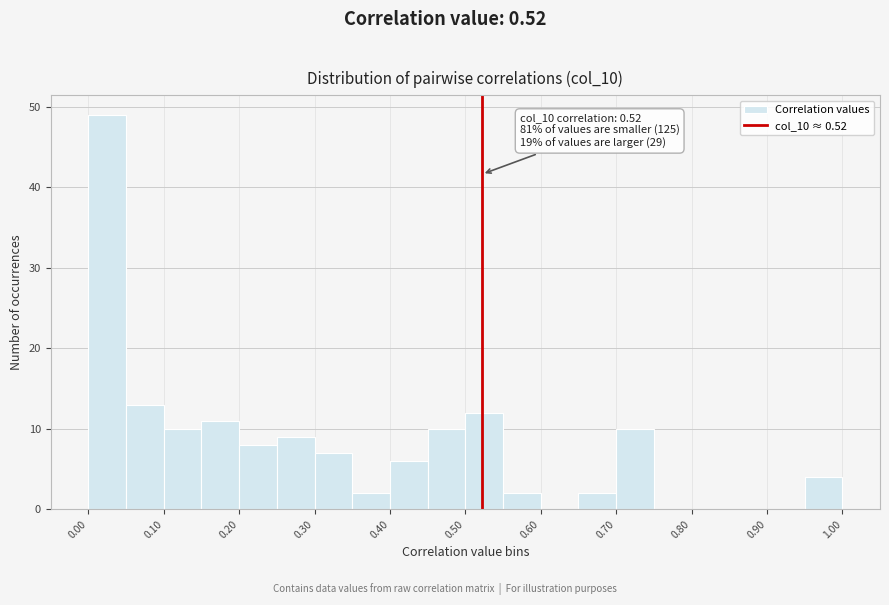

Which range on the x-axis has the tallest bar?

0.00 to 0.05